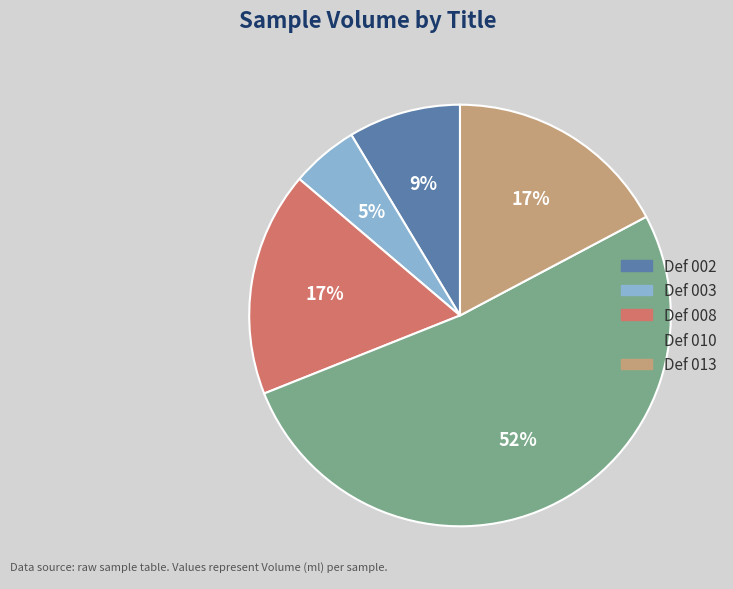

Is the sum of Def 008 and Def 010 greater than half?

Yes